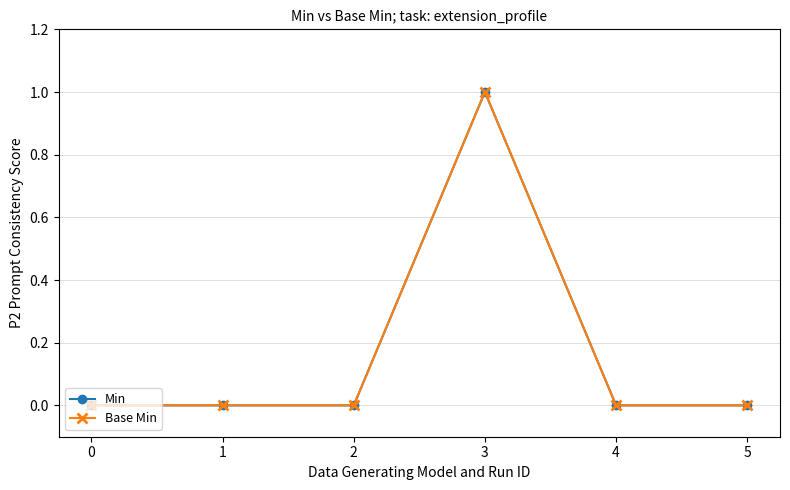

How many interior local peaks does the Base Min series have?

1